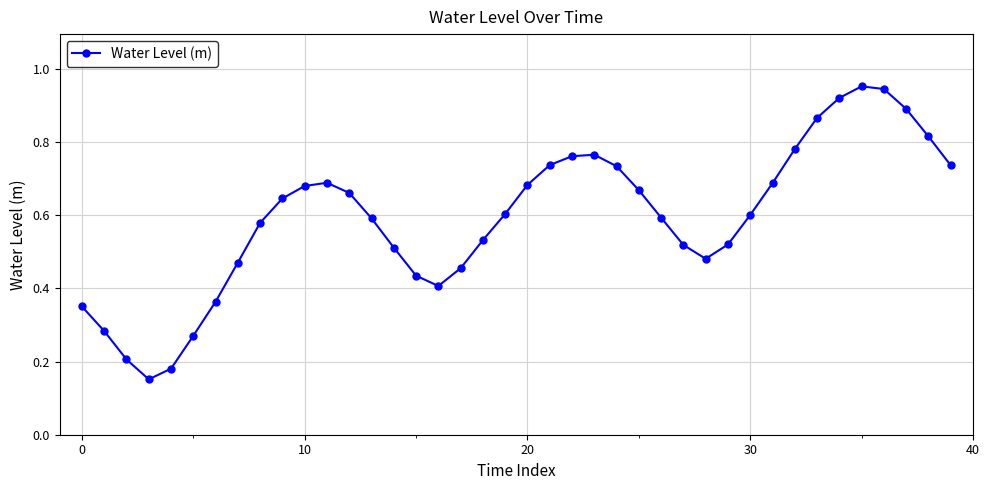

True or false: the data has more than 1 interior local peaks.

True